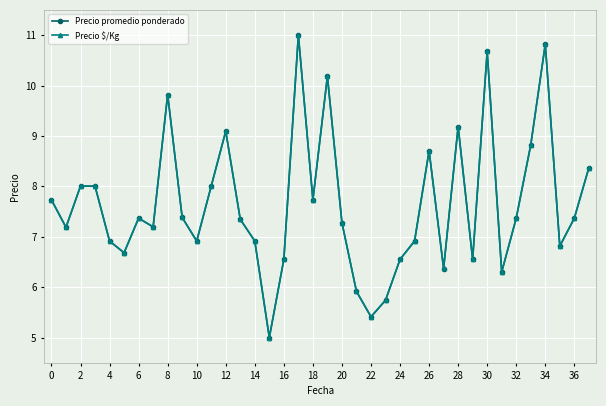

What is the sum of all Precio promedio ponderado values?

290.2